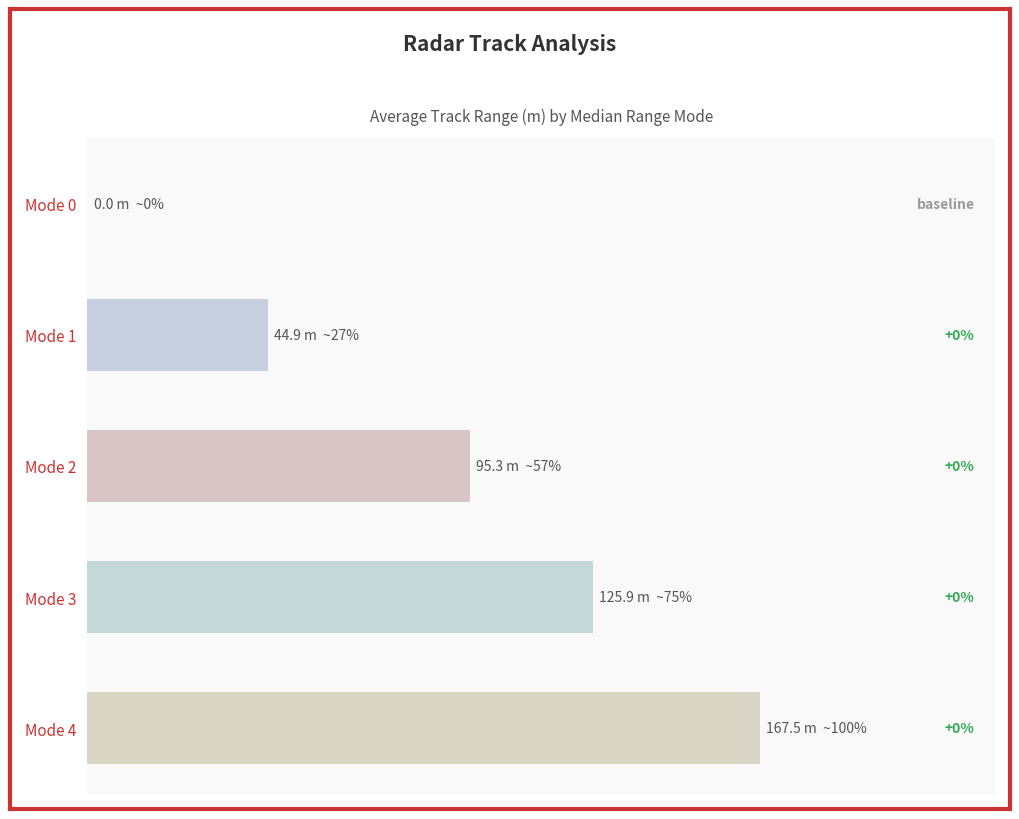

Where is the data nearest to the value 83?

Mode 2